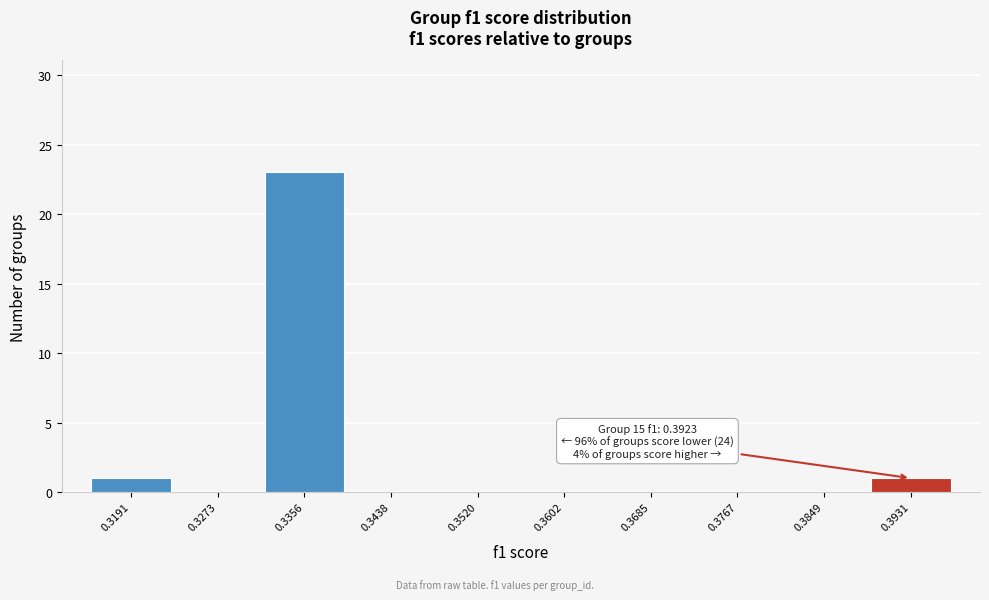

Which range on the x-axis has the tallest bar?

0.331 to 0.340